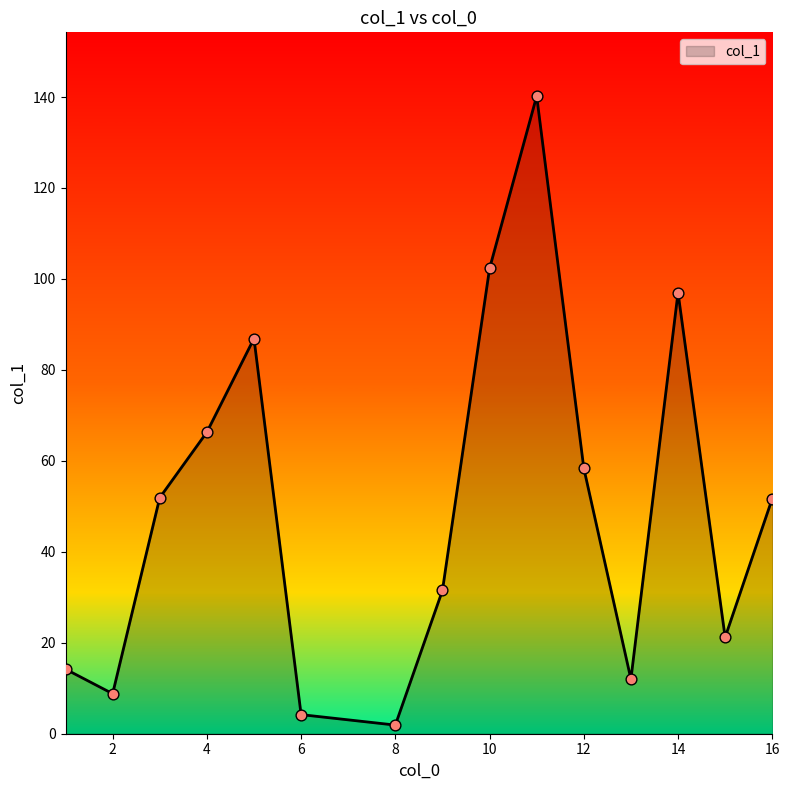

What is the difference between the maximum and minimum values?

138.3